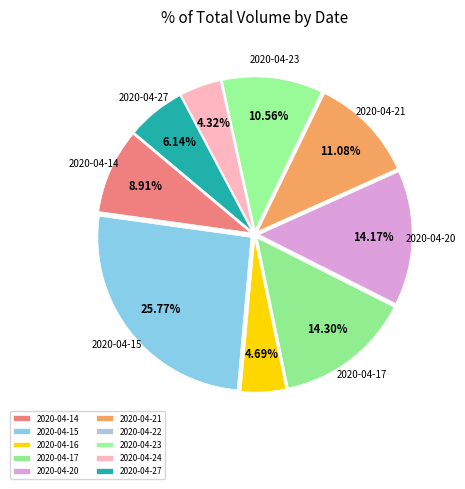

The 2020-04-17 slice represents 24% of the pie. True or false?

False